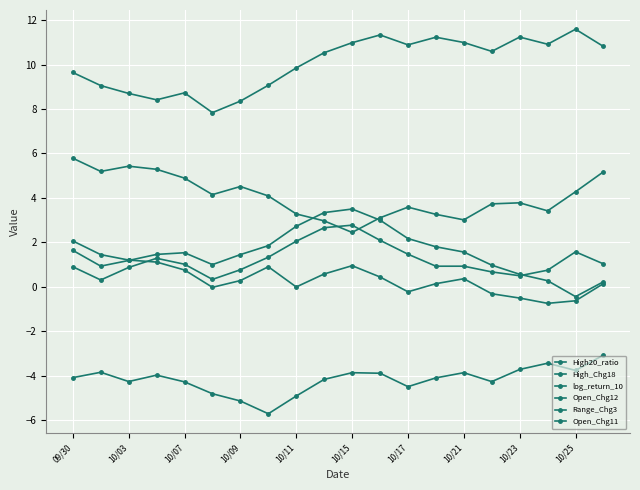

Does the chart have visible grid lines?

Yes